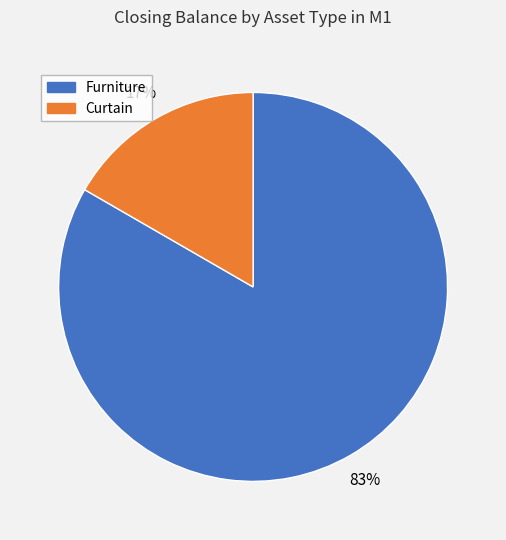

Is there any slice that represents more than half of the pie?

Yes